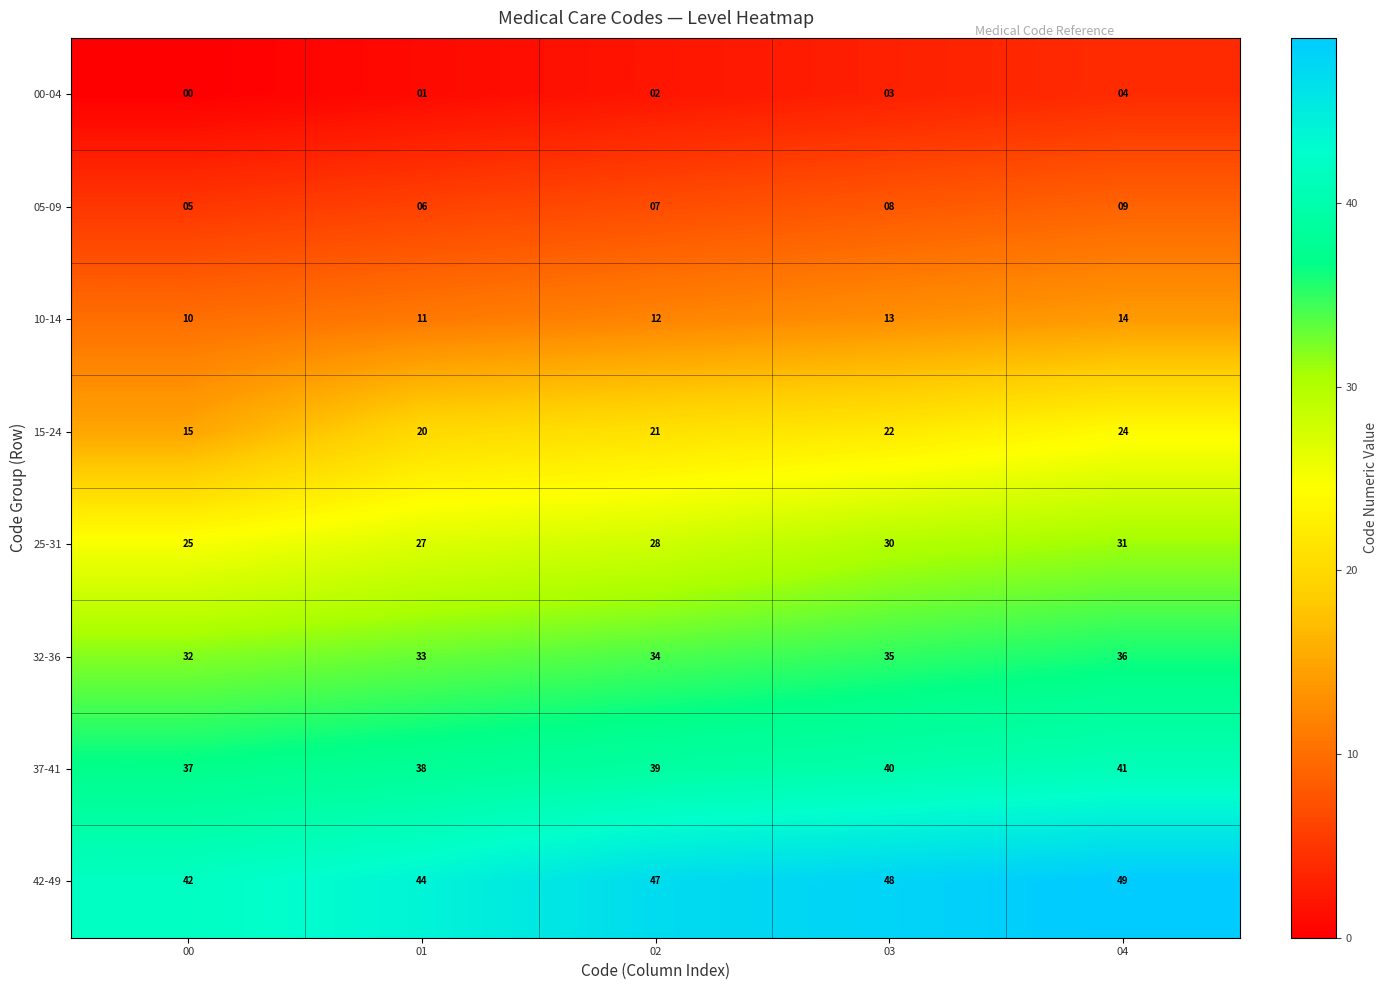

How many 05-09 values are between 6 and 8?

3